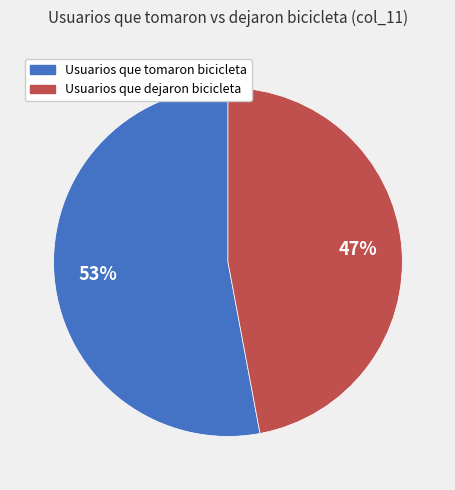

Between Usuarios que dejaron bicicleta and Usuarios que tomaron bicicleta, which is larger?

Usuarios que tomaron bicicleta